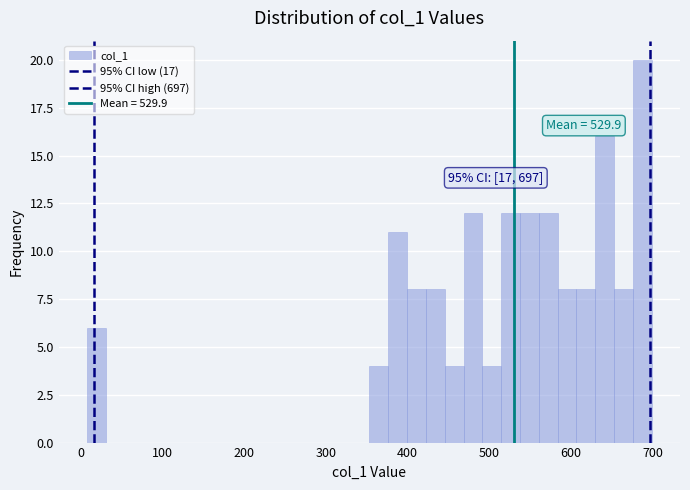

Read against the x-axis, roughly where is the centre of the tallest bar?

690